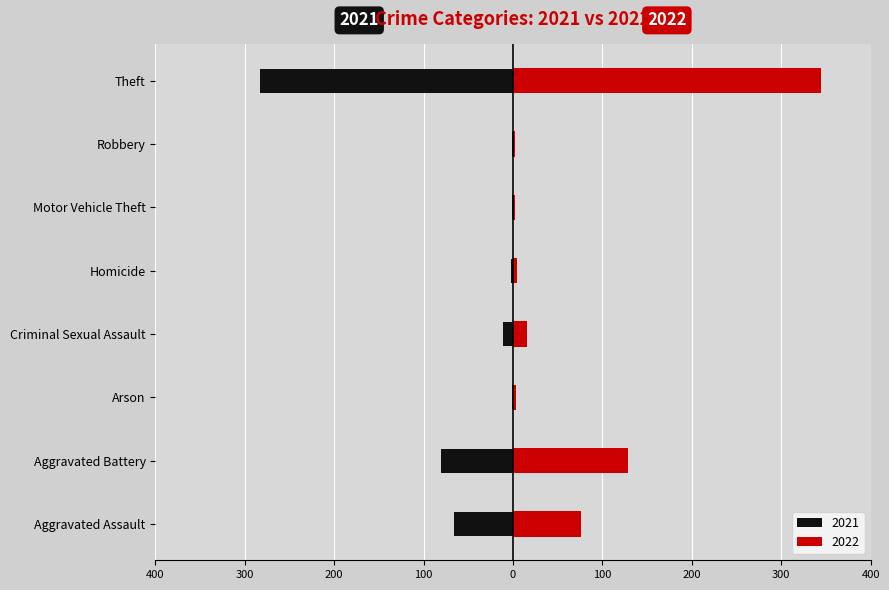

How many data points in 2022 are less than 16?

4